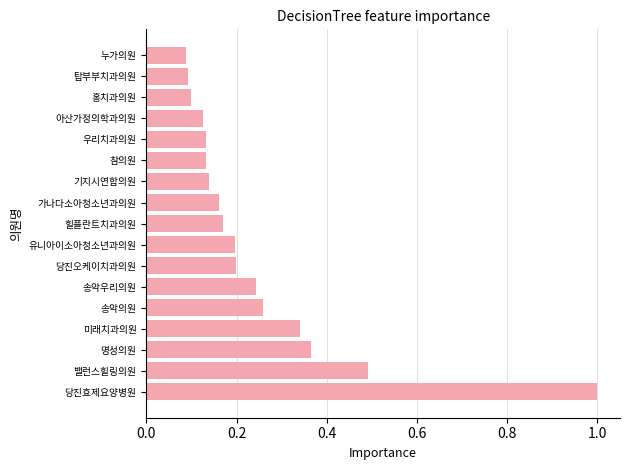

What is the sum of all values?

4.2